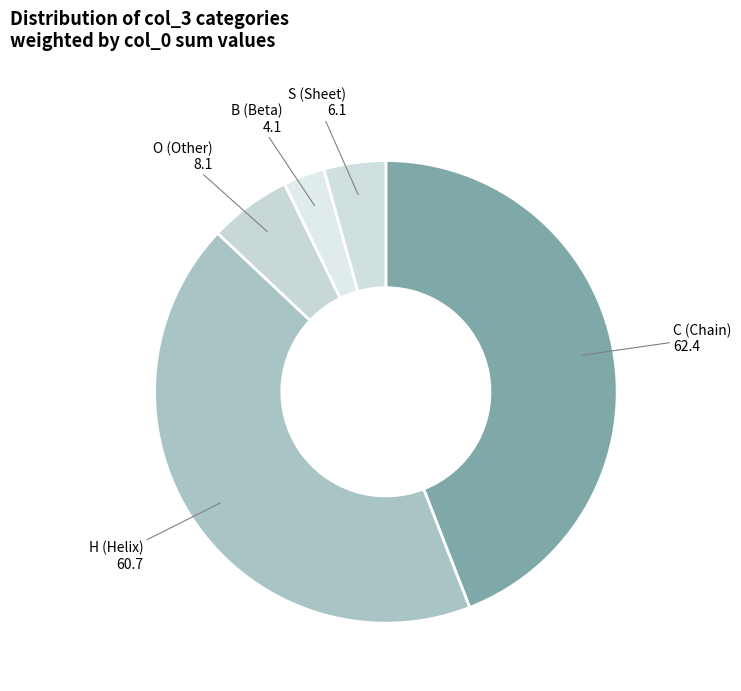

Combined, do H and C account for over 50%?

Yes